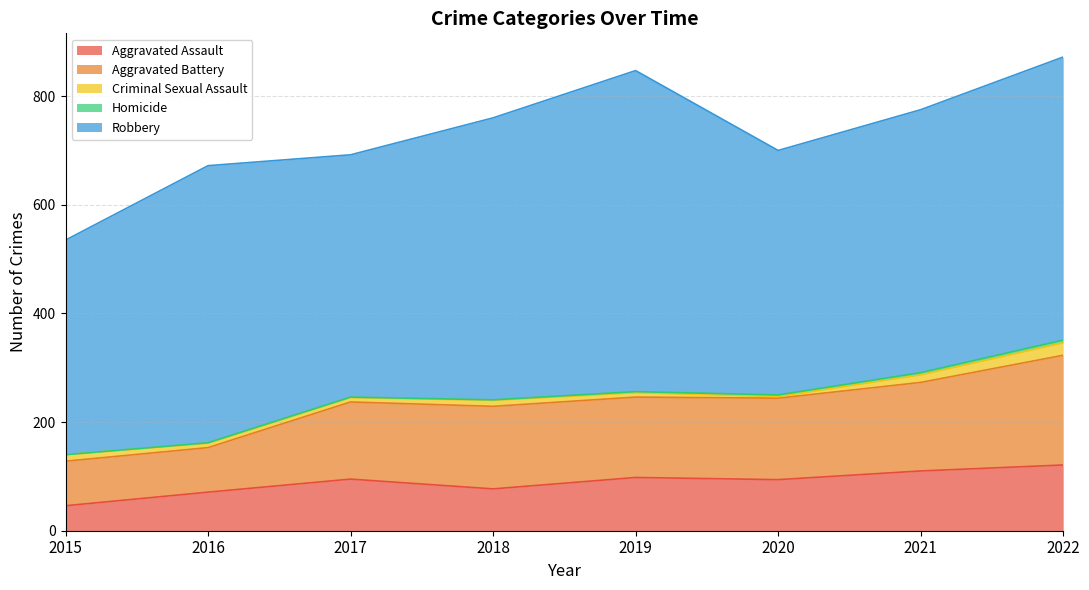

Count the number of data series in this chart.

5